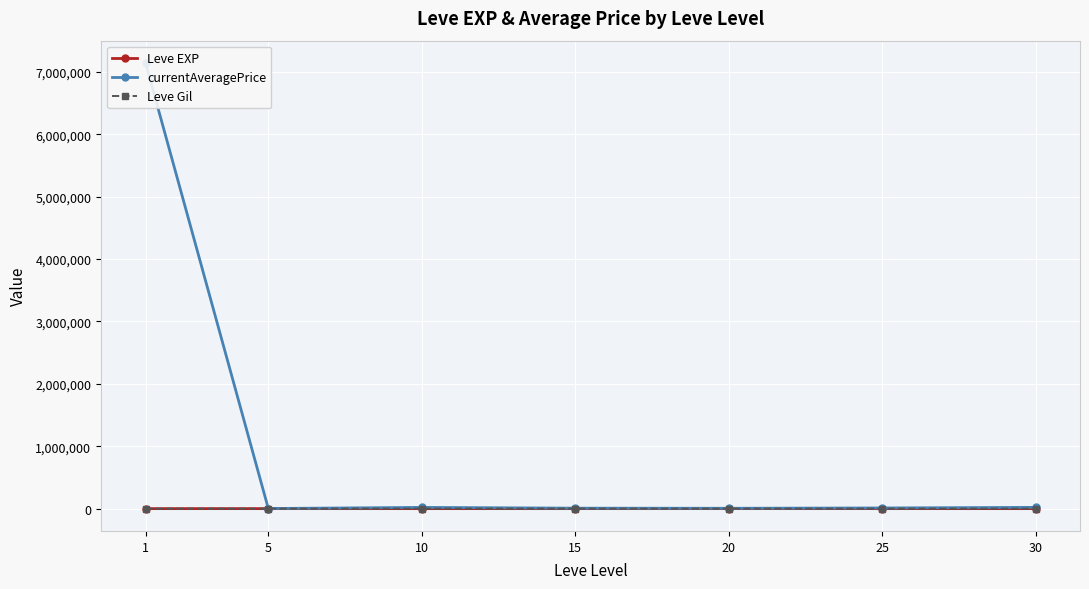

Where does the currentAveragePrice series first go above 11322?

1